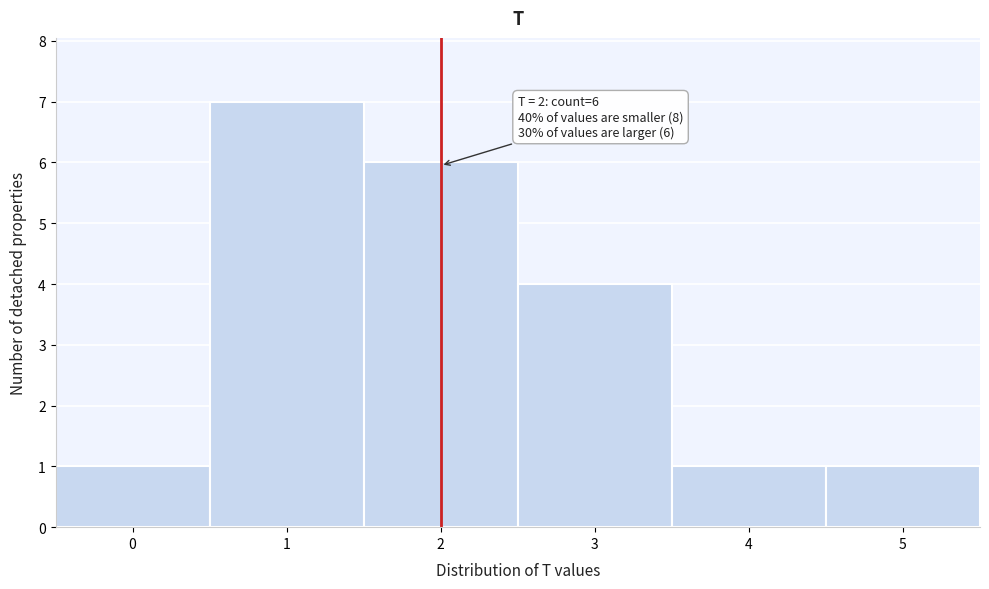

Reading right to left, transcribe all the data shown in this chart.

5=1	4=1	3=4	2=6	1=7	0=1